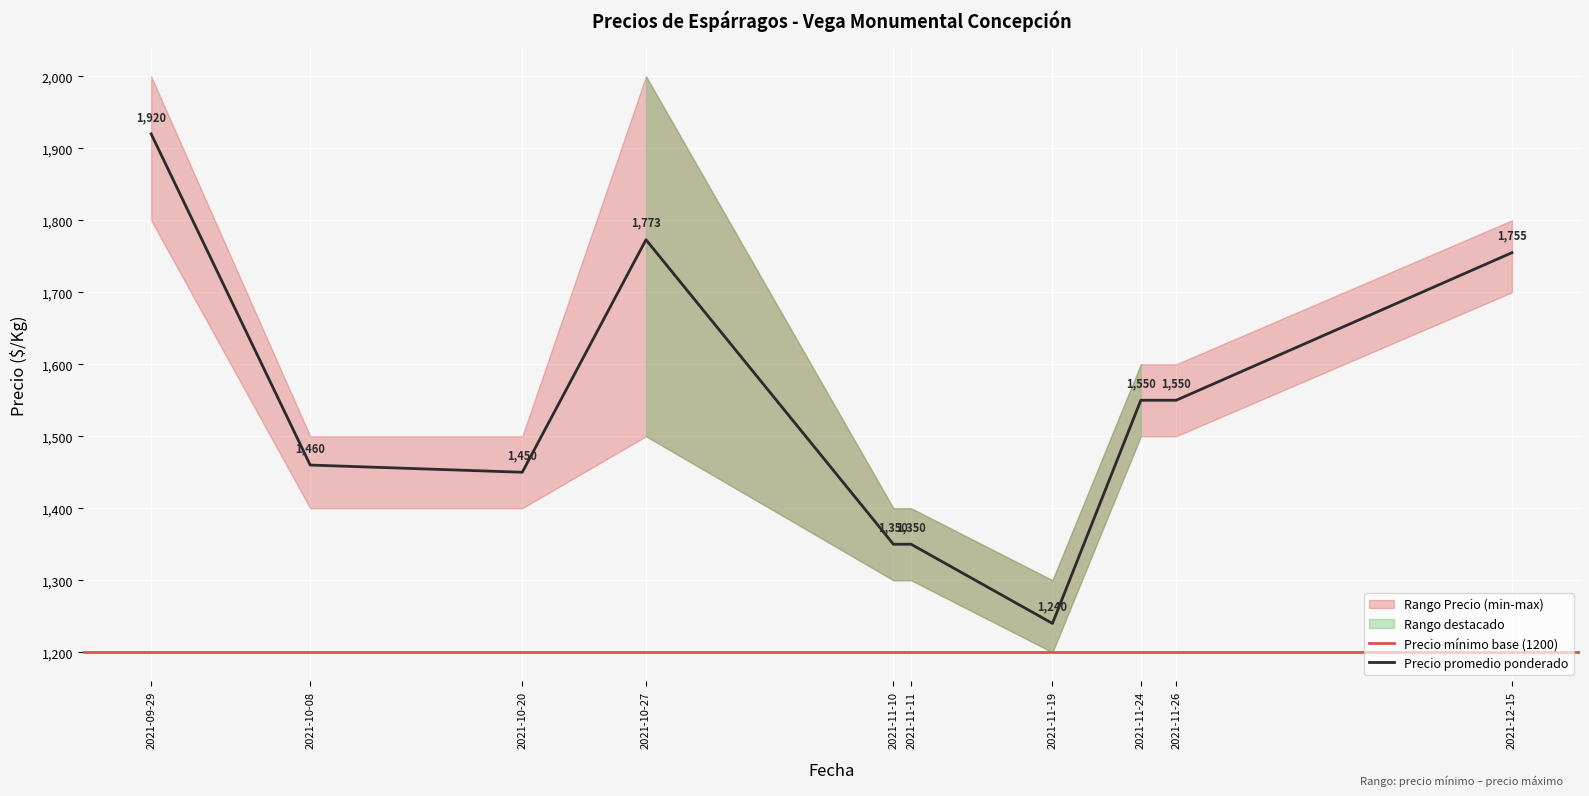

At which label does Precio mínimo first exceed 1500?

2021-09-29